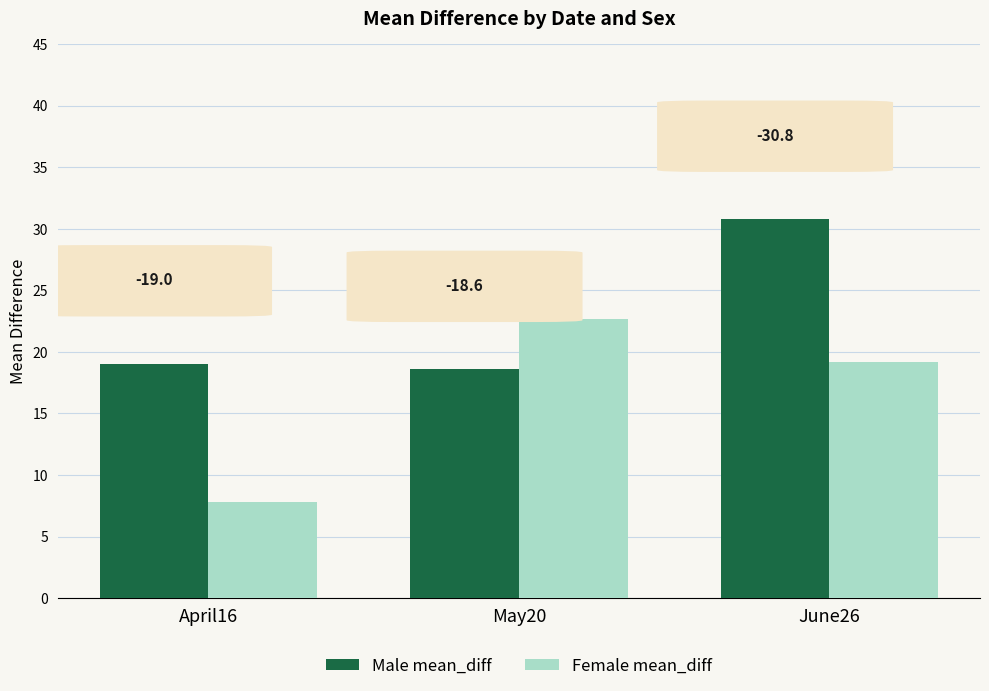

How many bars are there in total?

6